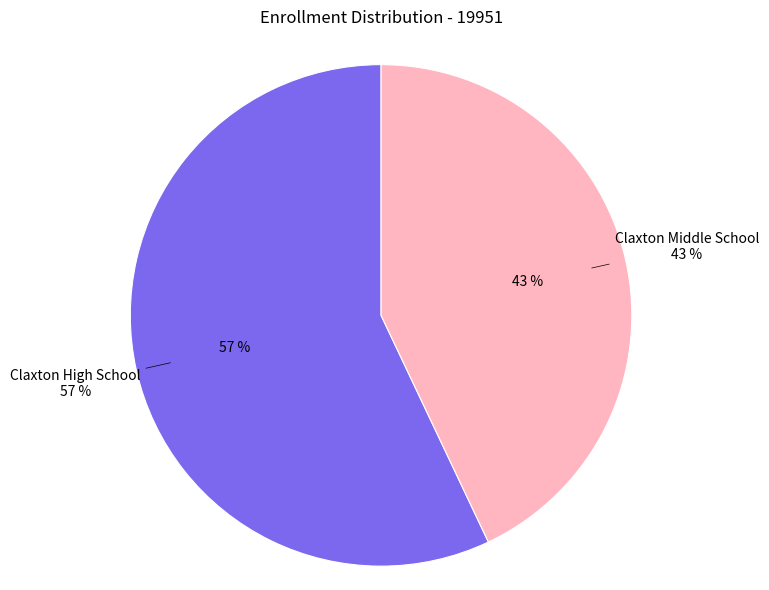

To the nearest percent, what portion does Claxton High School represent?

57%